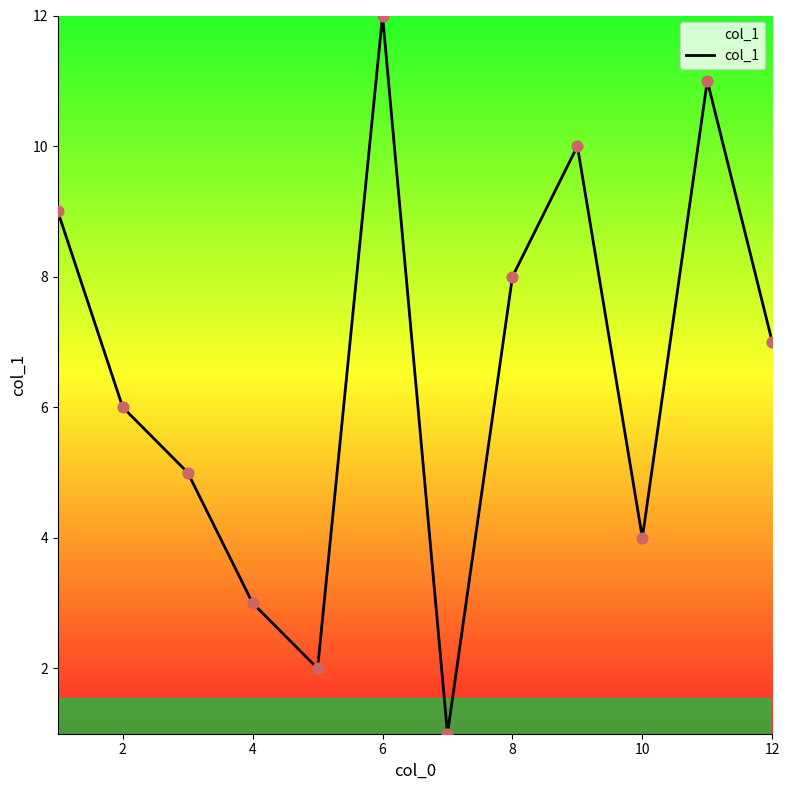

What is the difference between the maximum and minimum values?

11